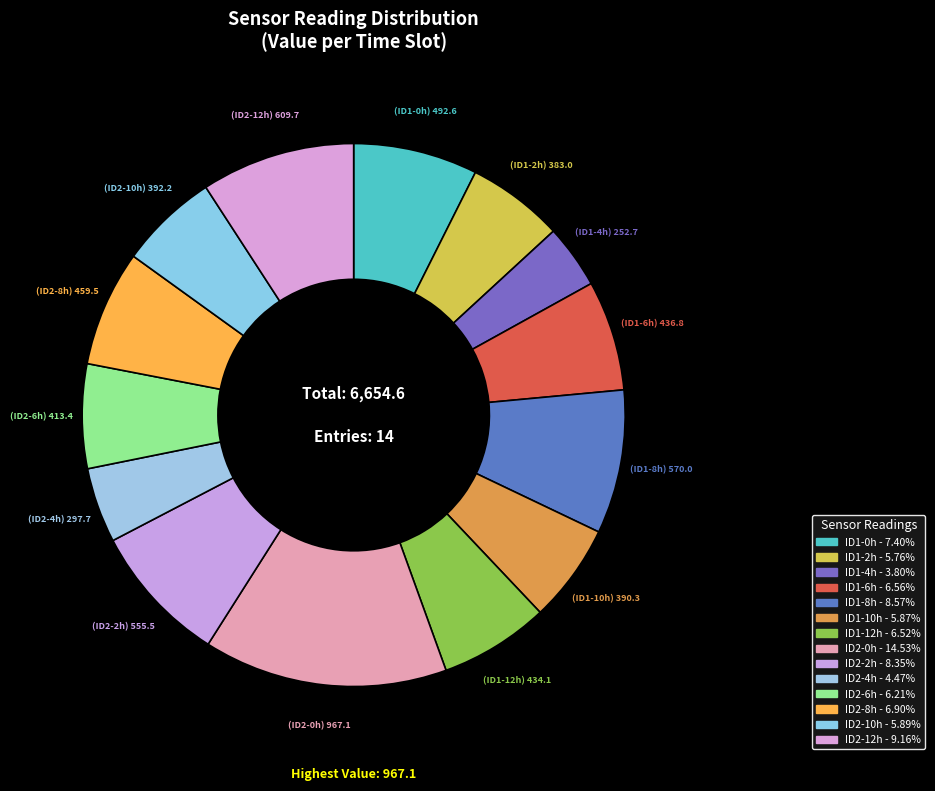

Is there a majority slice in this chart?

No